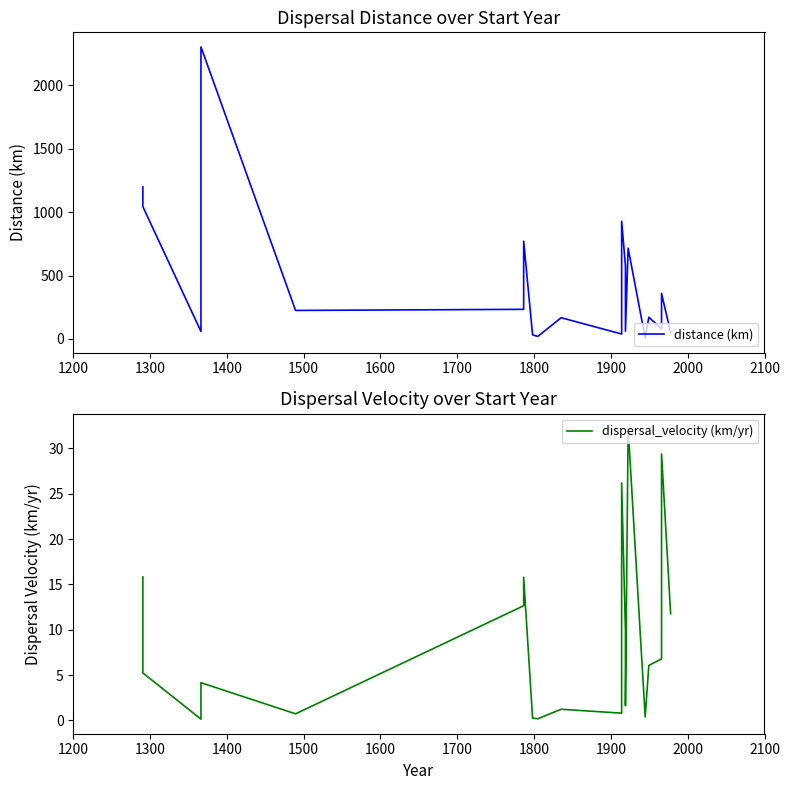

What are all the series names shown in the legend?

distance (km), dispersal_velocity (km/yr)